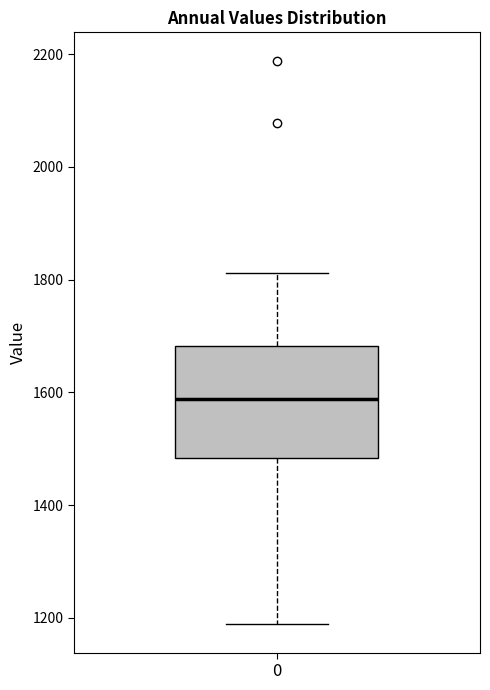

Transcribe this box plot: give where the median line is, the range the box spans, and where the two whiskers end, as read against the y-axis. The values are not printed on the chart, so give them approximately, as read against the axis.

median 1580, box 1480 to 1680, whiskers 1180 to 1820